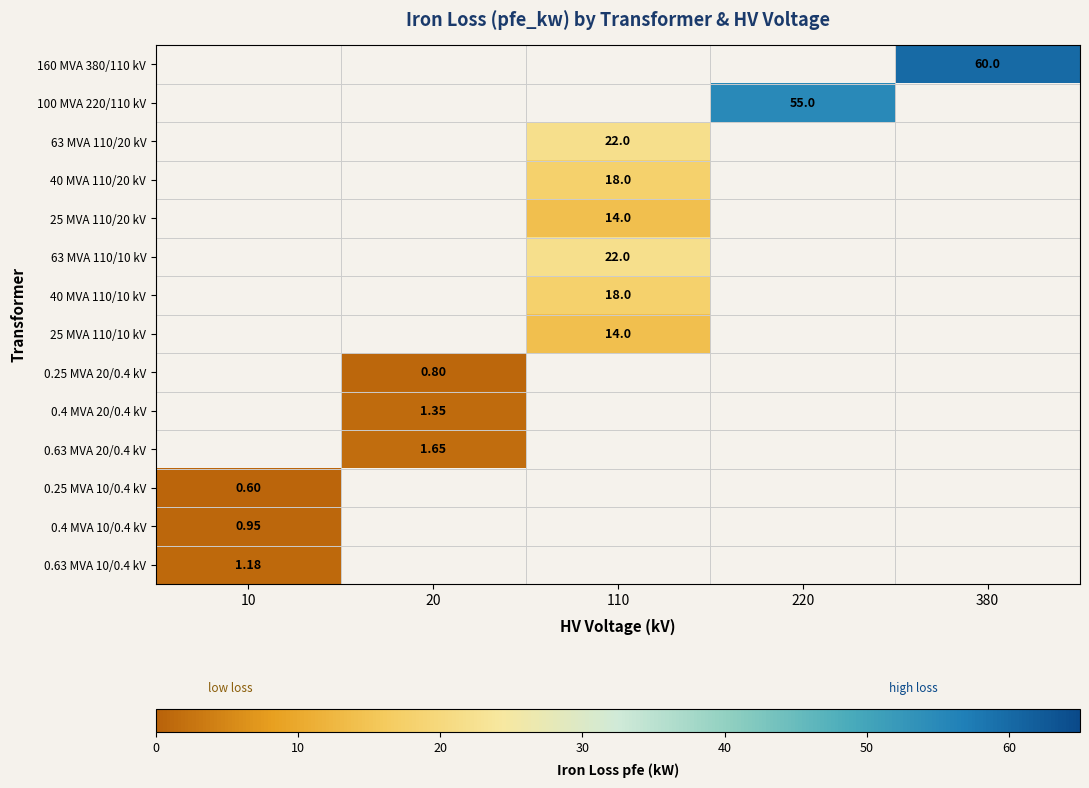

Where is 0.63 MVA 10/0.4 kV nearest to the value 1?

10